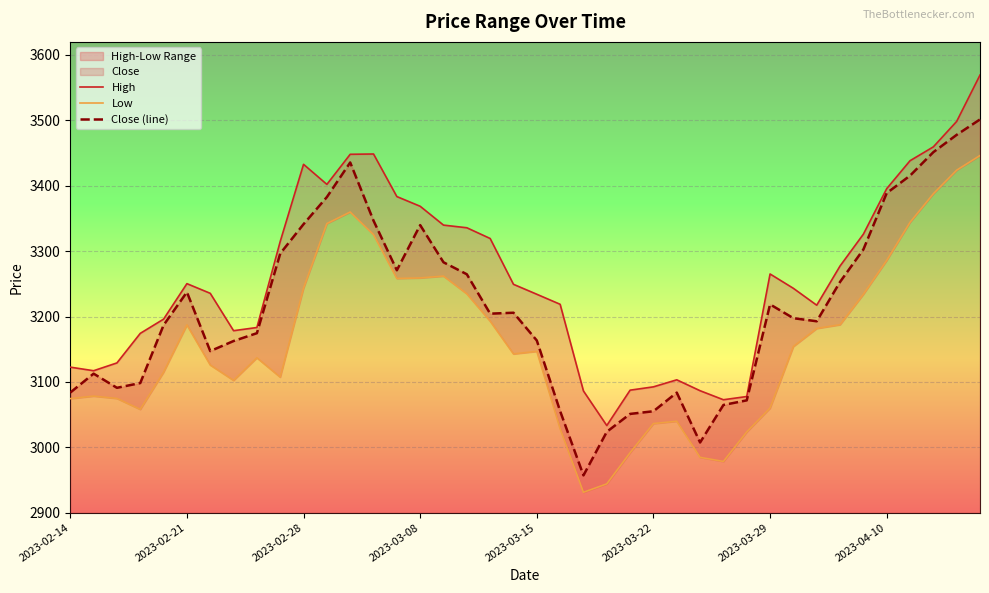

The value of Low at 14 is 4774.5. True or false?

False